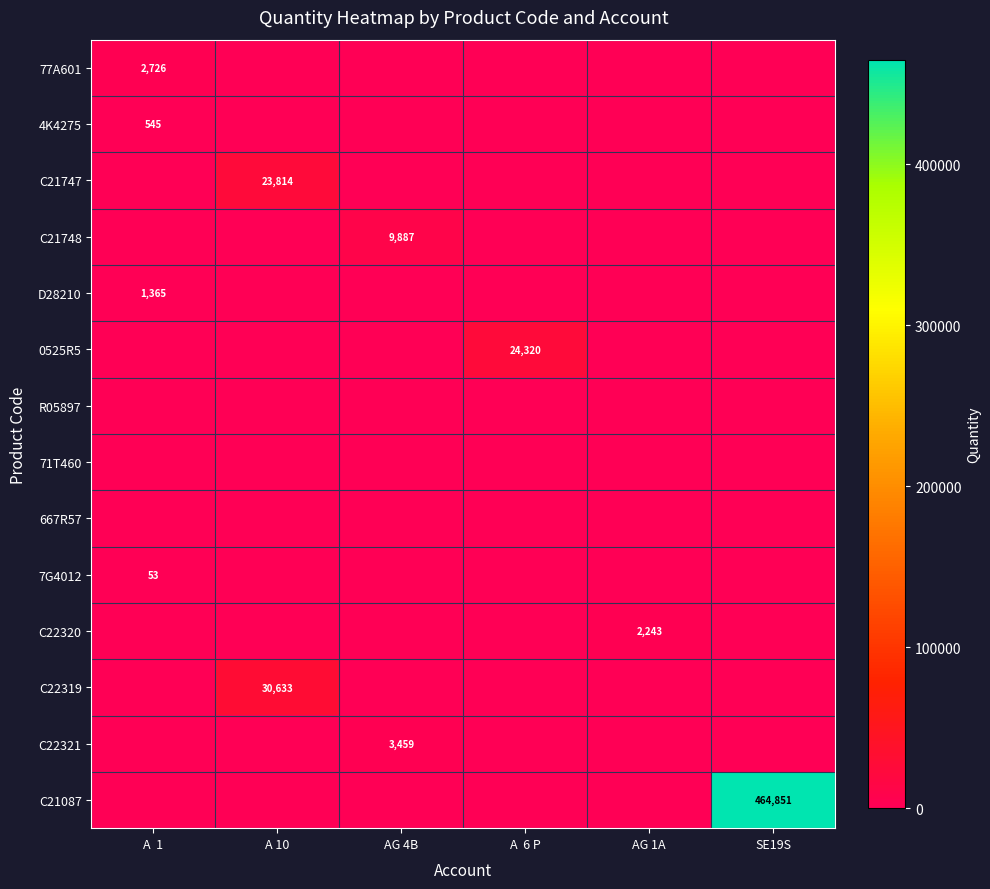

Is it true that C21747 equals 38993 at A 10?

False